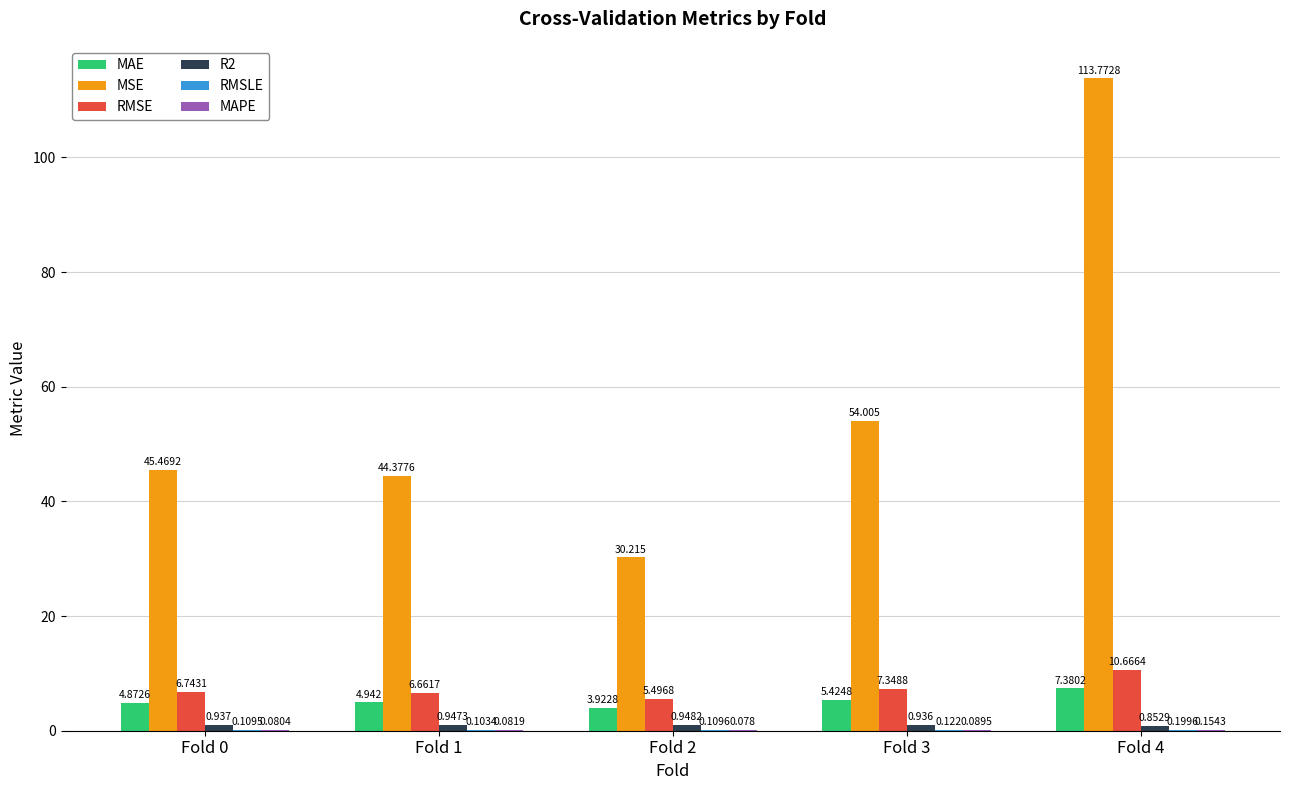

Which series changed the most between Fold 1 and Fold 4?

MSE